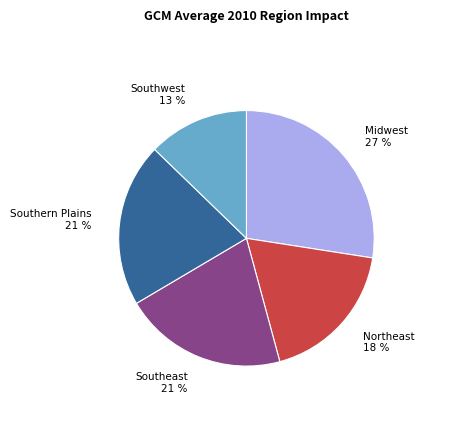

Does any single category account for the majority?

No